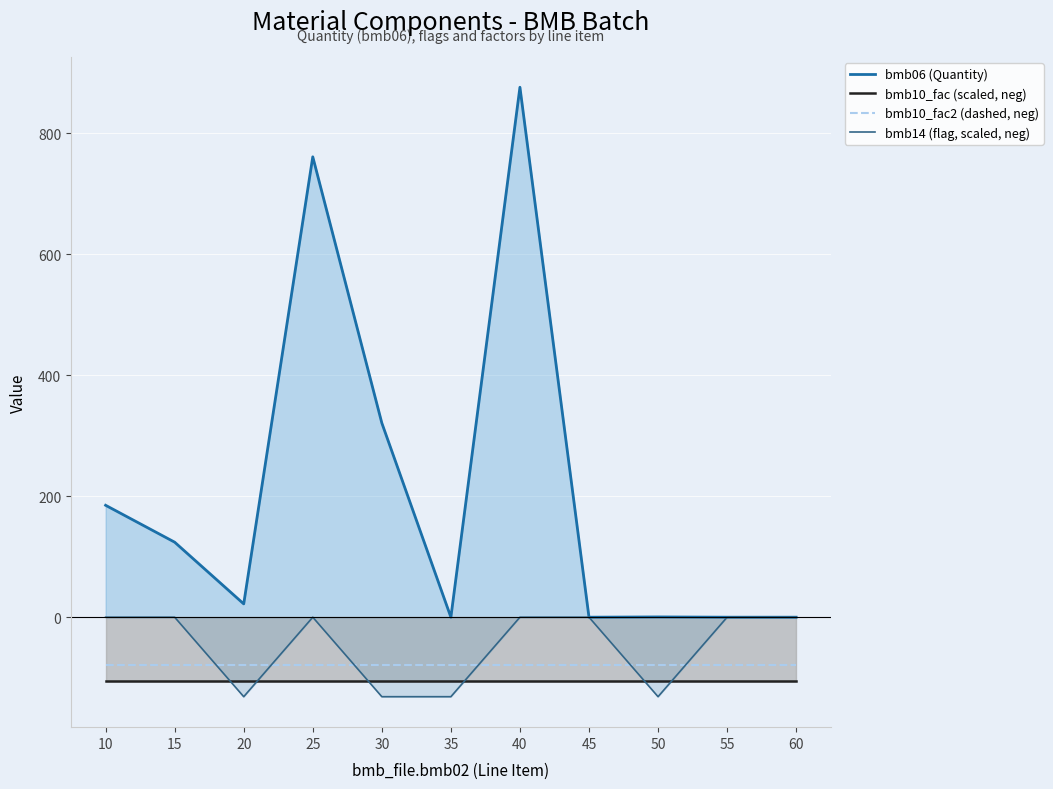

What is the minimum value for bmb14 (flag, scaled, neg)?

-131.4